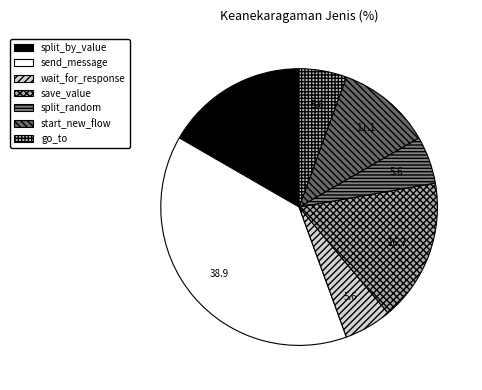

Is it true that split_by_value is 17% of the pie?

True